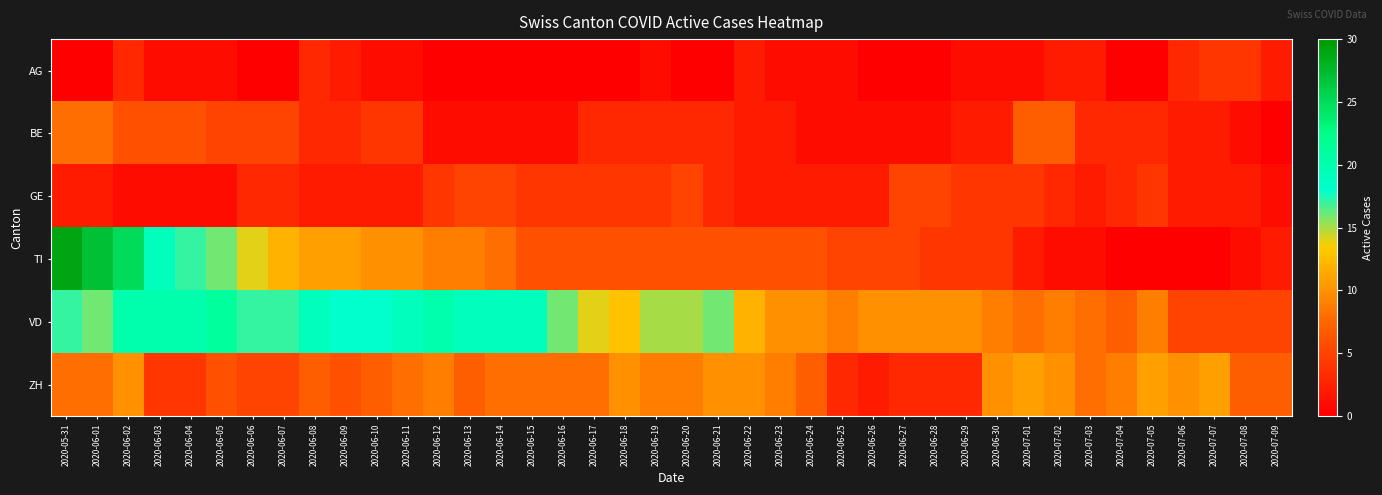

Rank the series by their maximum value, from highest to lowest.

TI, VD, ZH, BE, GE, AG